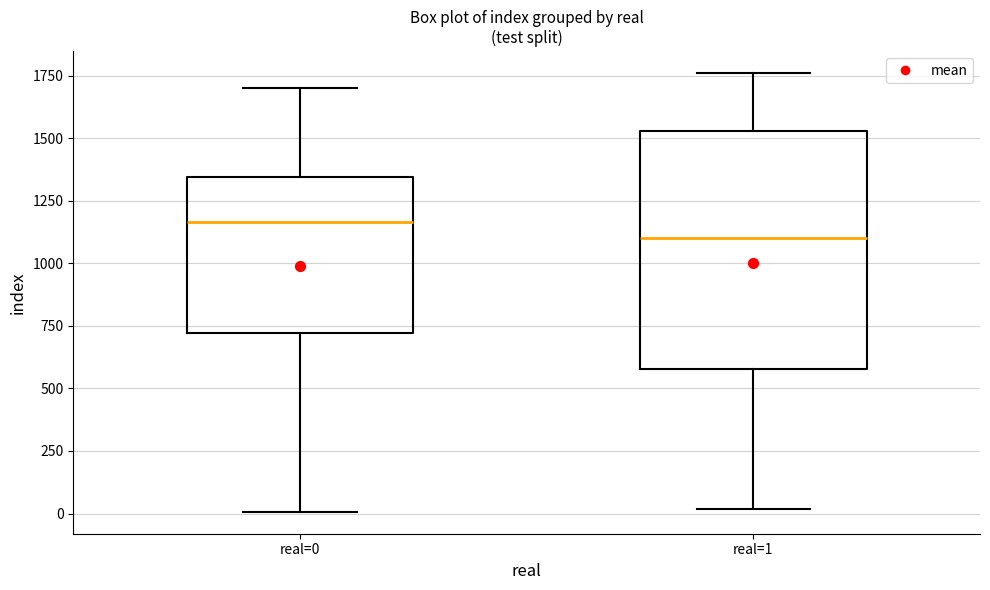

Reading left to right, read every box against the y-axis: the position of its median line, the range the box covers, and the ends of its whiskers. The values are not printed on the chart, so give them approximately, as read against the axis.

real=0: median 1150, box 700 to 1350, whiskers 0 to 1700
real=1: median 1100, box 600 to 1550, whiskers 0 to 1750